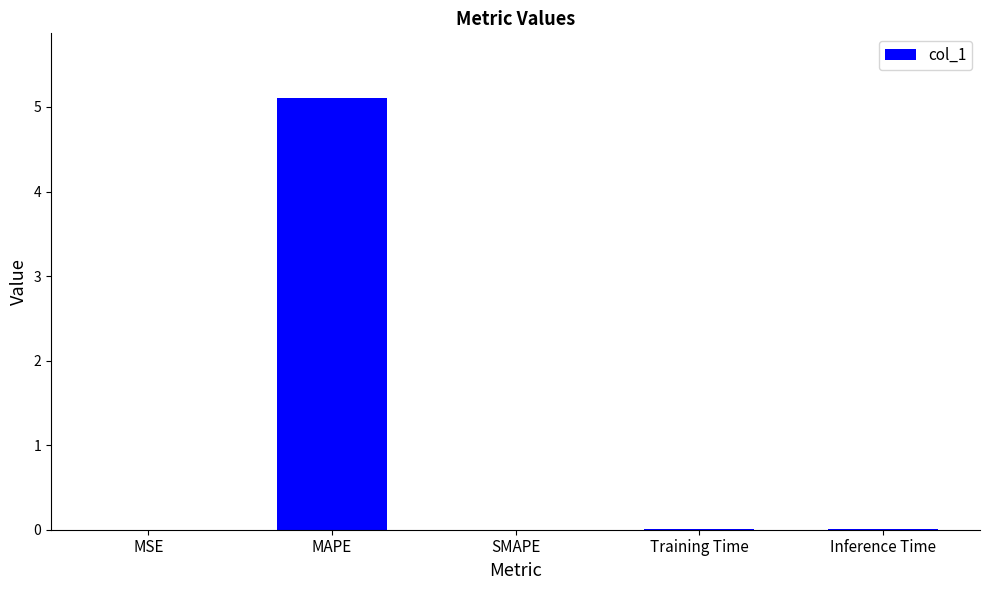

Are the bars grouped side by side (vs. stacked)?

No